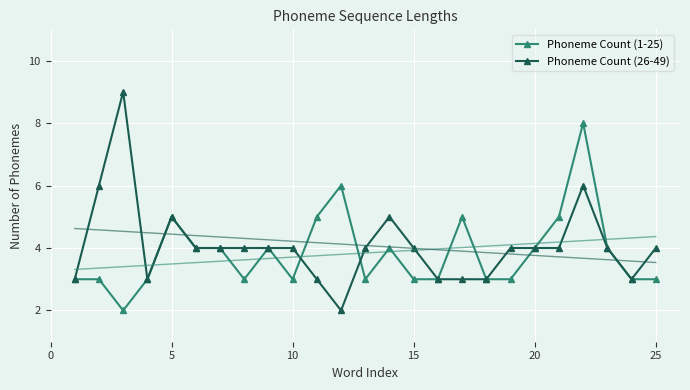

What is the maximum value for Phoneme Count (26-49)?

9